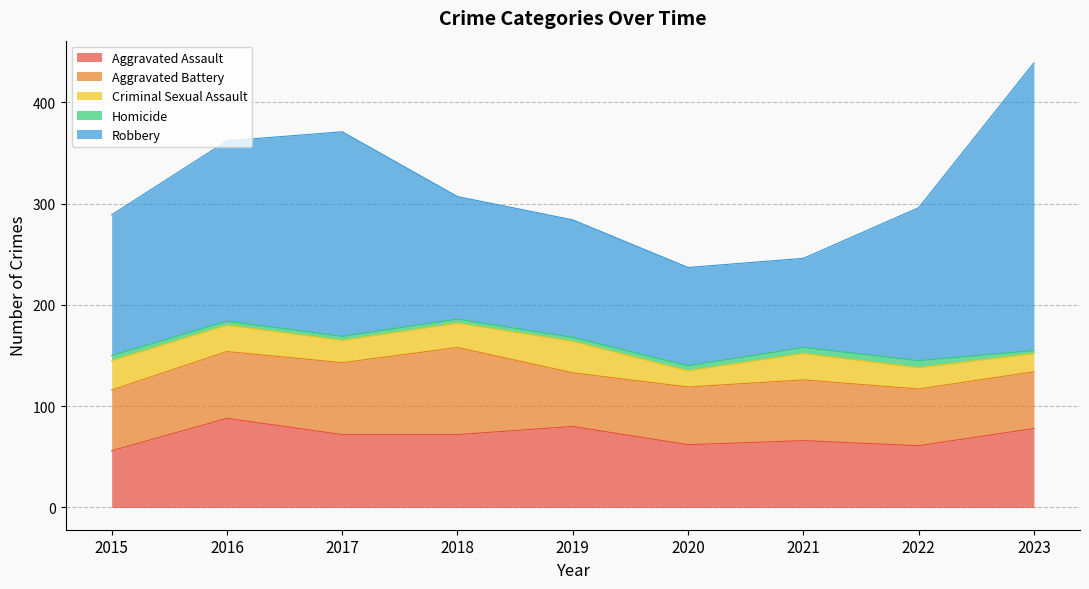

Rank the categories by Aggravated Battery value from highest to lowest.

2018, 2017, 2016, 2015, 2021, 2020, 2022, 2023, 2019